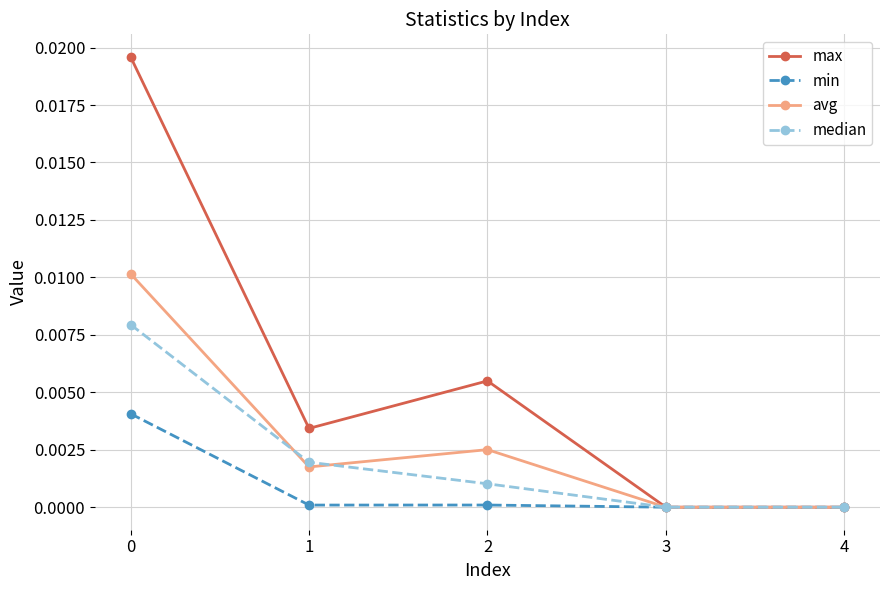

What are all the series names shown in the legend?

max, min, avg, median